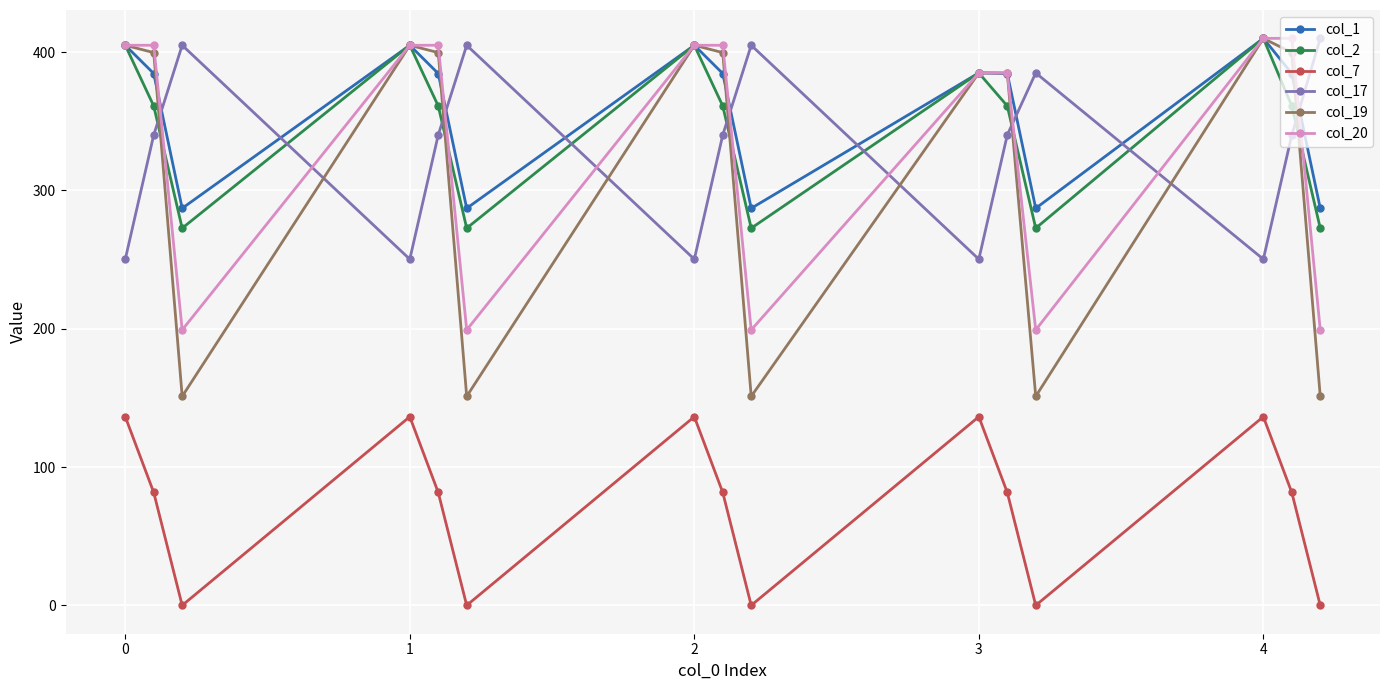

How many categories are shown in the chart?

15